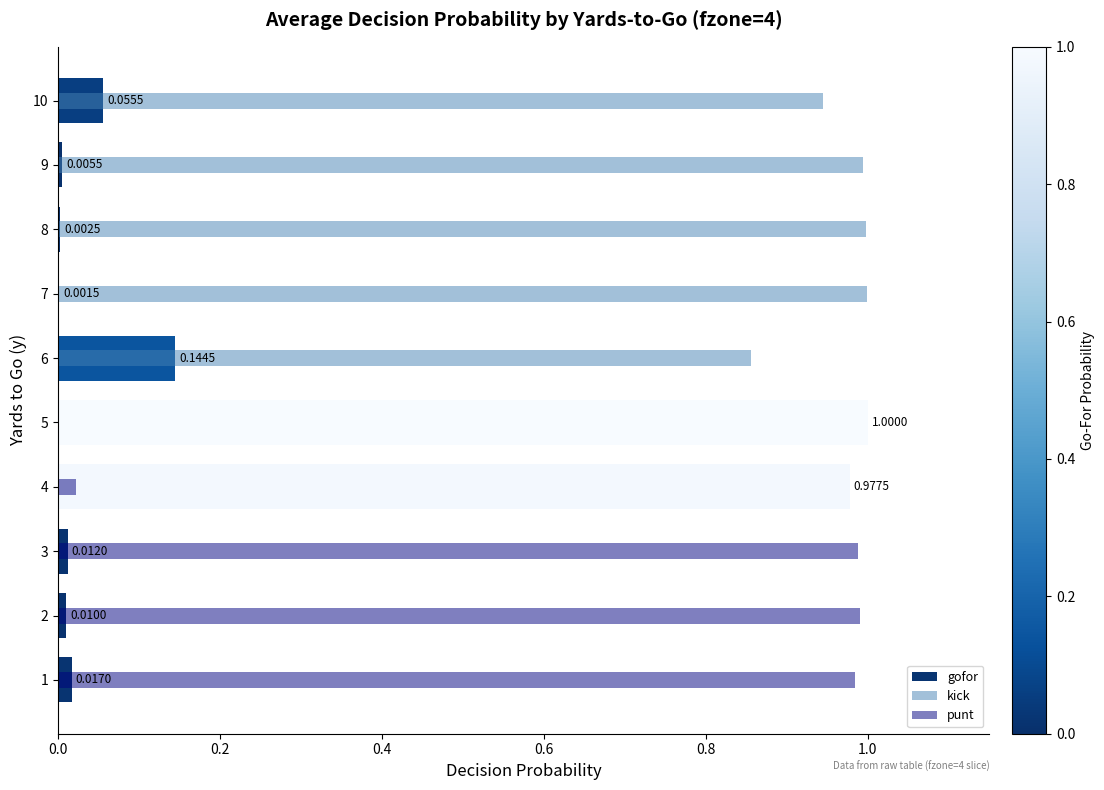

Count the number of categories in the chart.

10